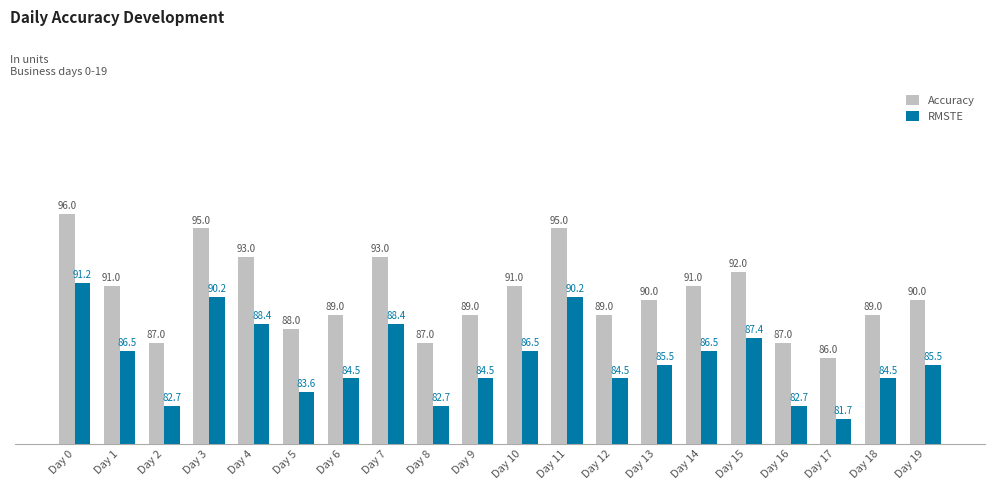

How many values in the Accuracy series are below 90?

9